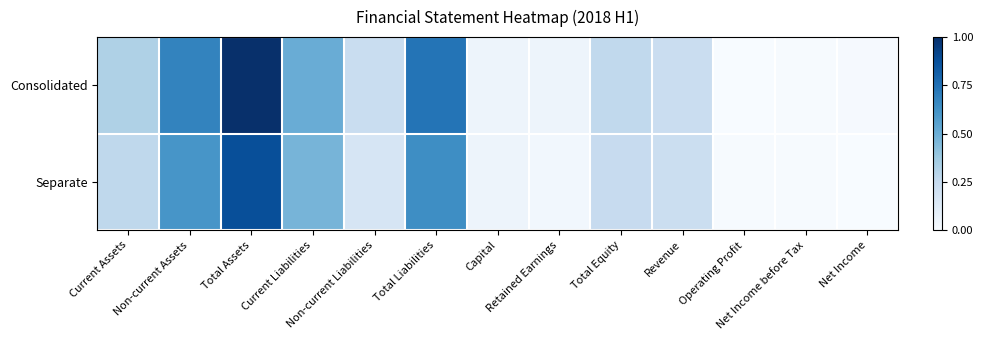

Which series has the largest total across all categories?

Consolidated